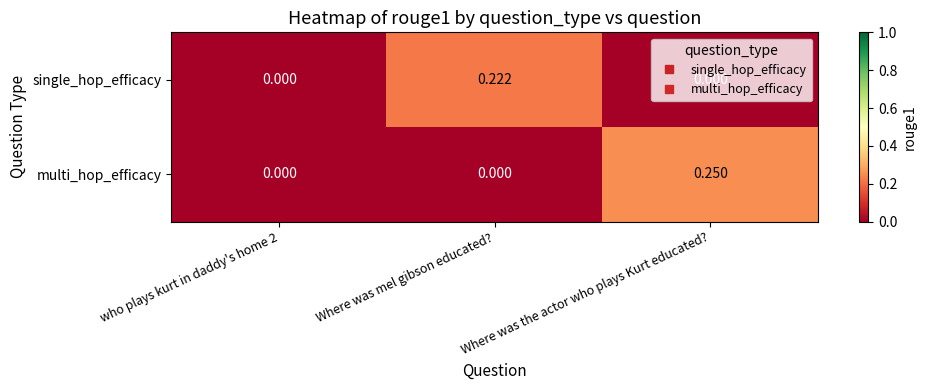

Which category has the highest value in the single_hop_efficacy series?

Where was mel gibson educated?